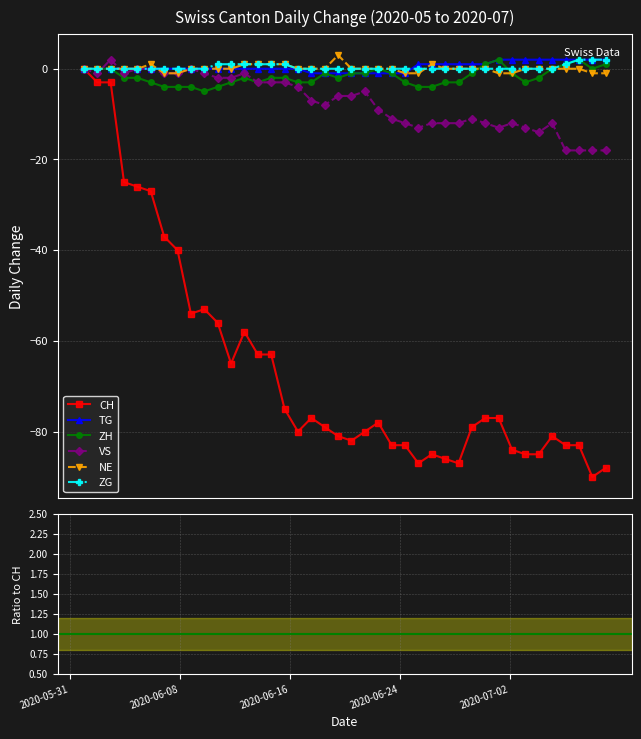

At which label does NE first exceed 0?

6